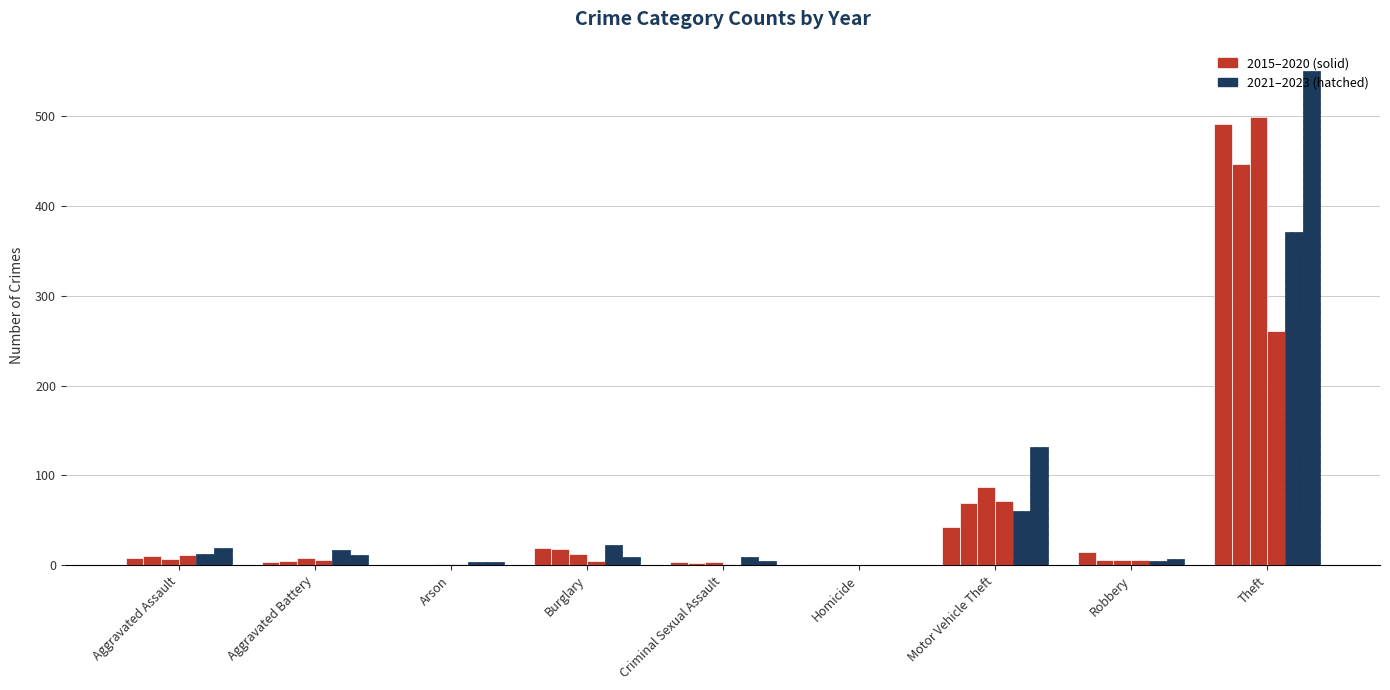

Count the number of data series in this chart.

6